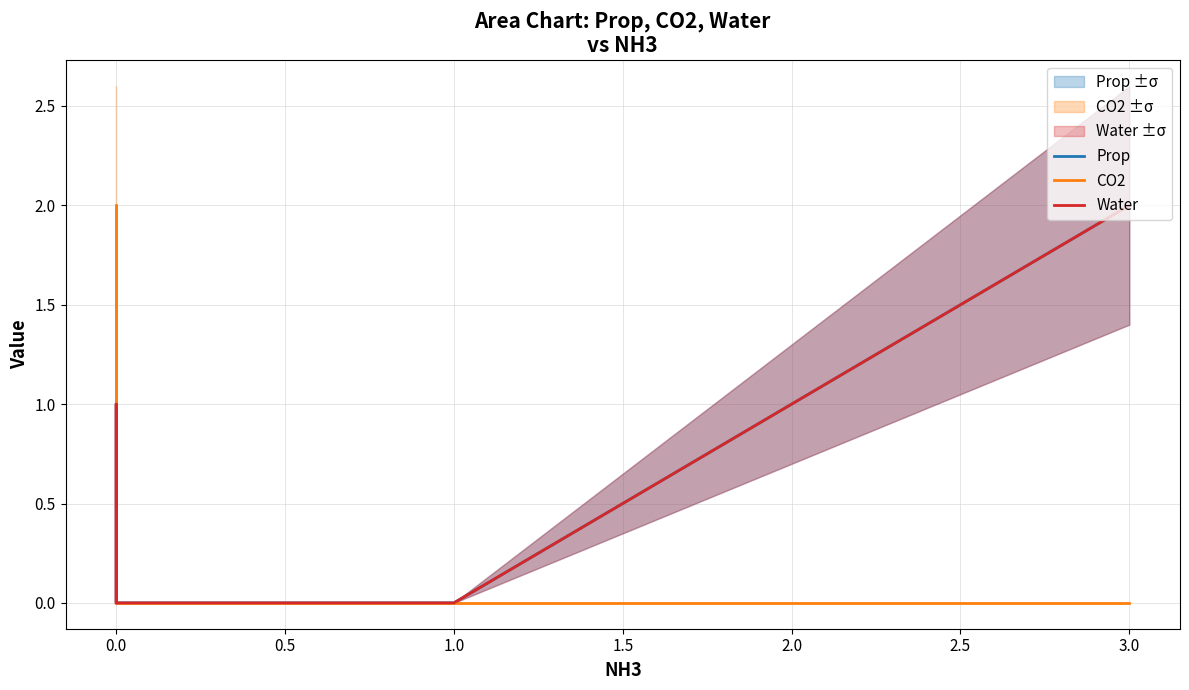

True or false: Water has more than 1 points higher than both neighbors.

False